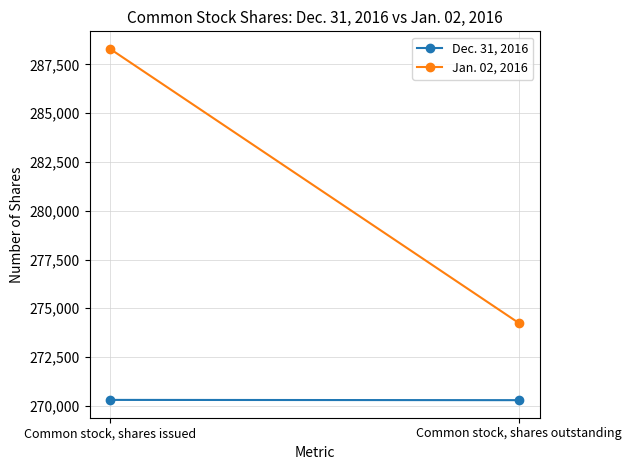

True or false: Dec. 31, 2016 has a value of 402370 at Common stock, shares issued.

False